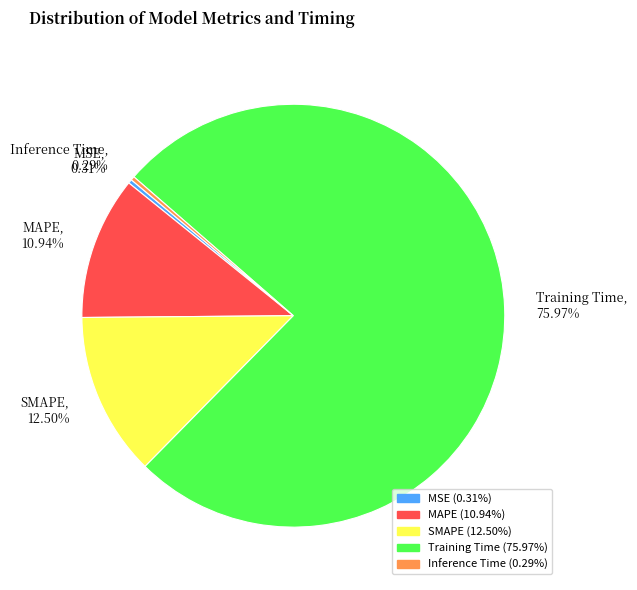

To the nearest percent, what is the average slice percentage?

20%